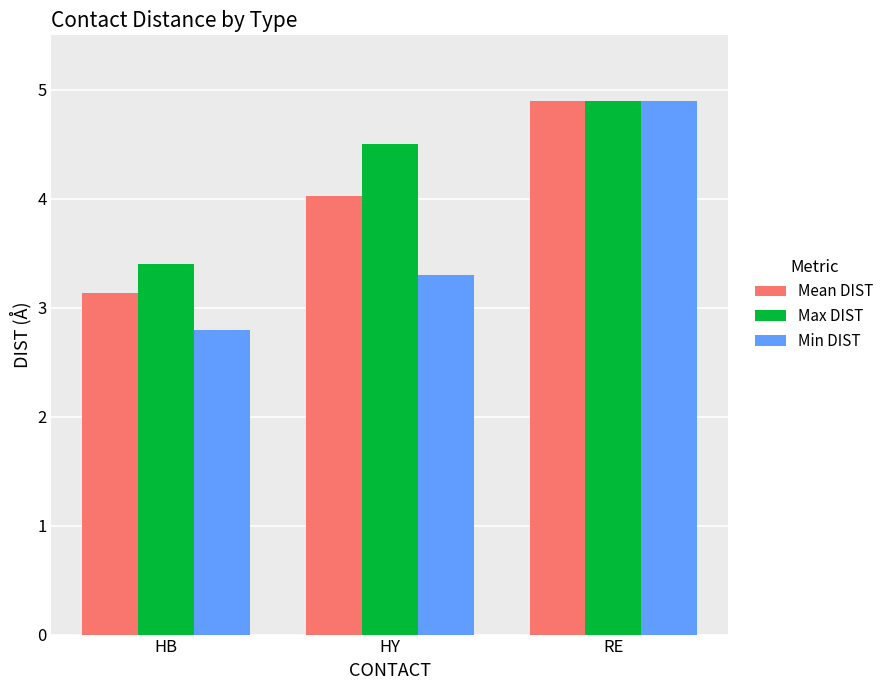

The Min DIST series shows 1.5 at HY. True or false?

False